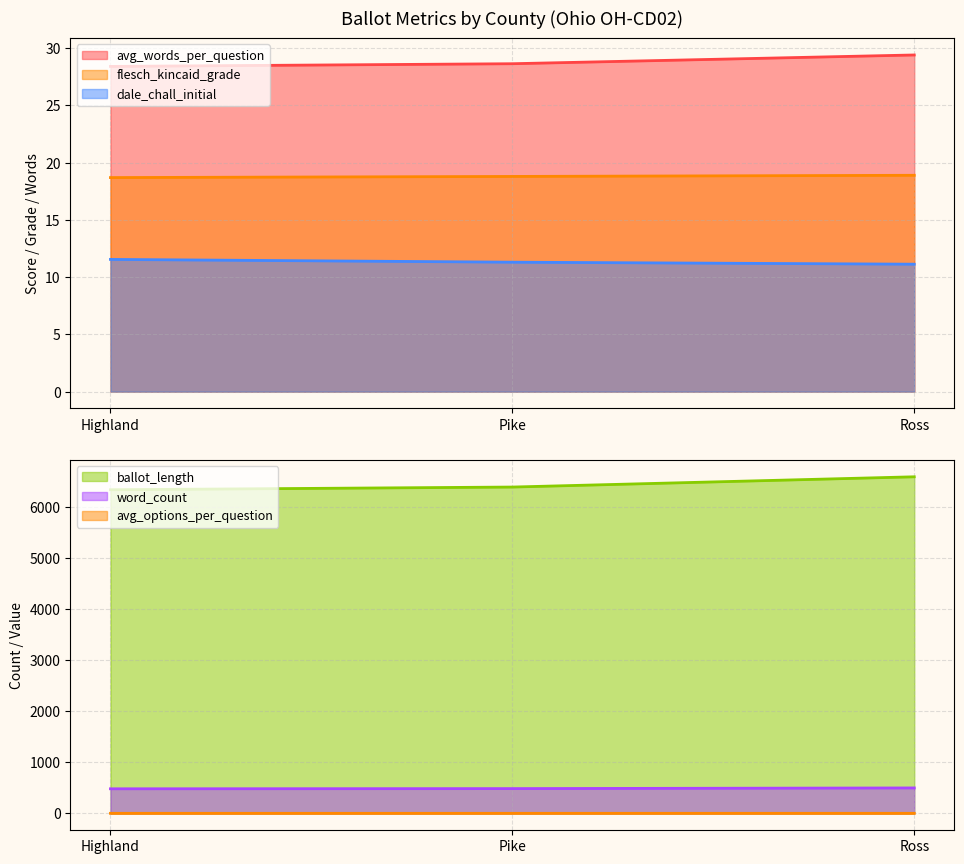

Is it true that avg_options_per_question equals 6.8 at Ross?

False